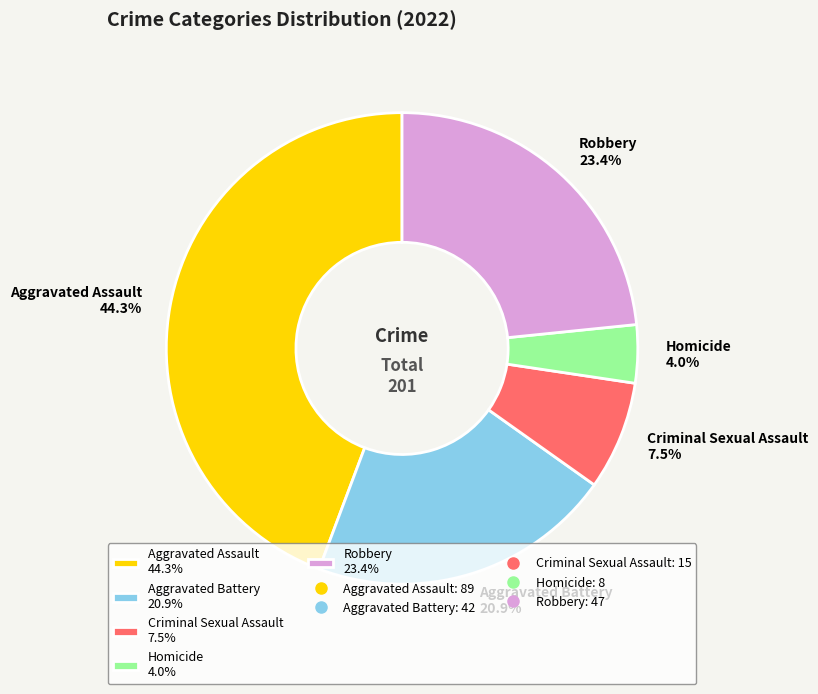

To the nearest percent, what is the difference between the largest and smallest slice percentages?

40%